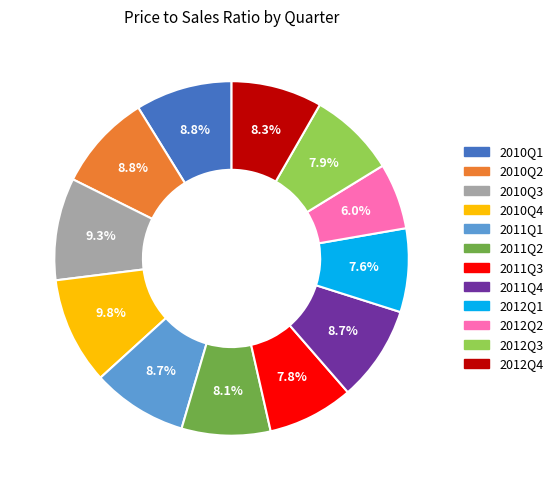

Is there a majority slice in this chart?

No